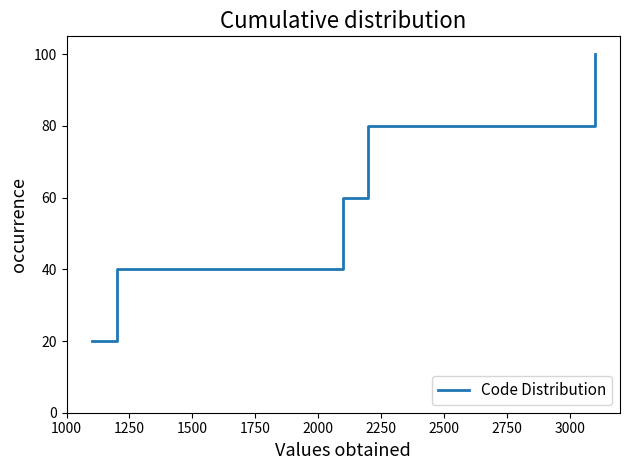

How many values are between 40 and 80?

3